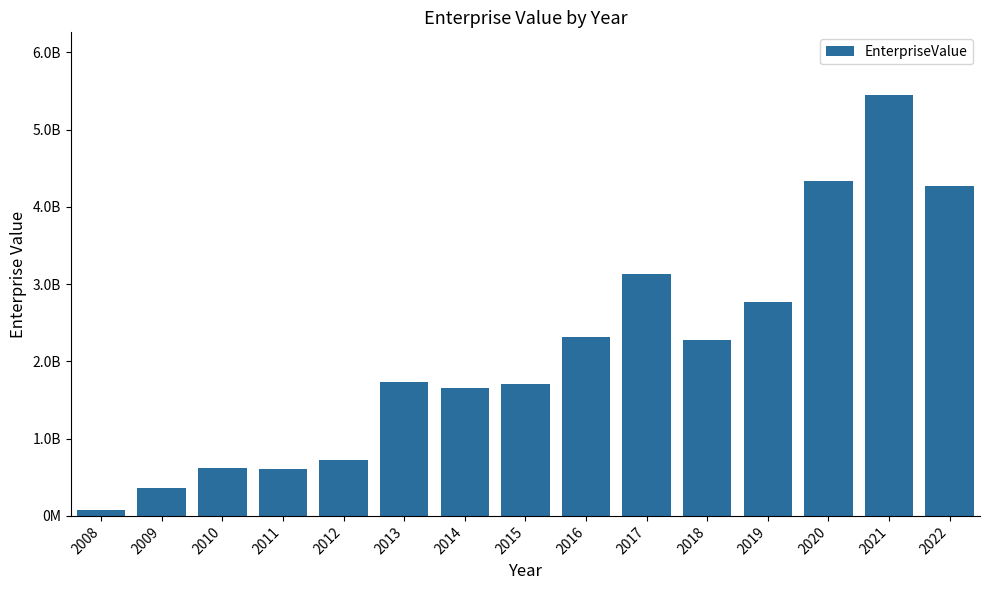

Between 2008 and 2014, which is larger?

2014